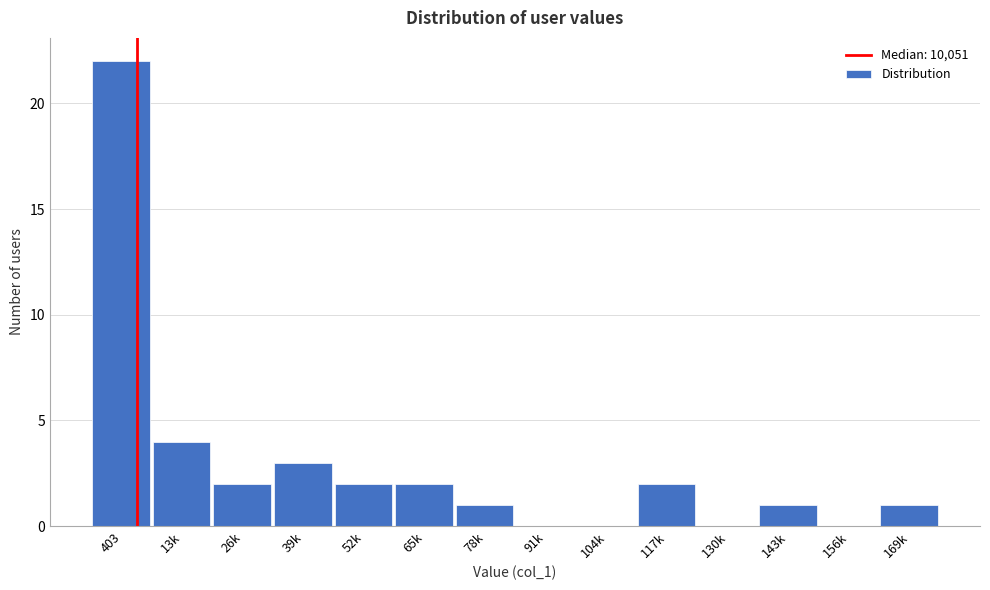

Reading left to right, list all the values displayed in this chart.

403=22	13k=4	26k=2	39k=3	52k=2	65k=2	78k=1	91k=0	104k=0	117k=2	130k=0	143k=1	156k=0	169k=1